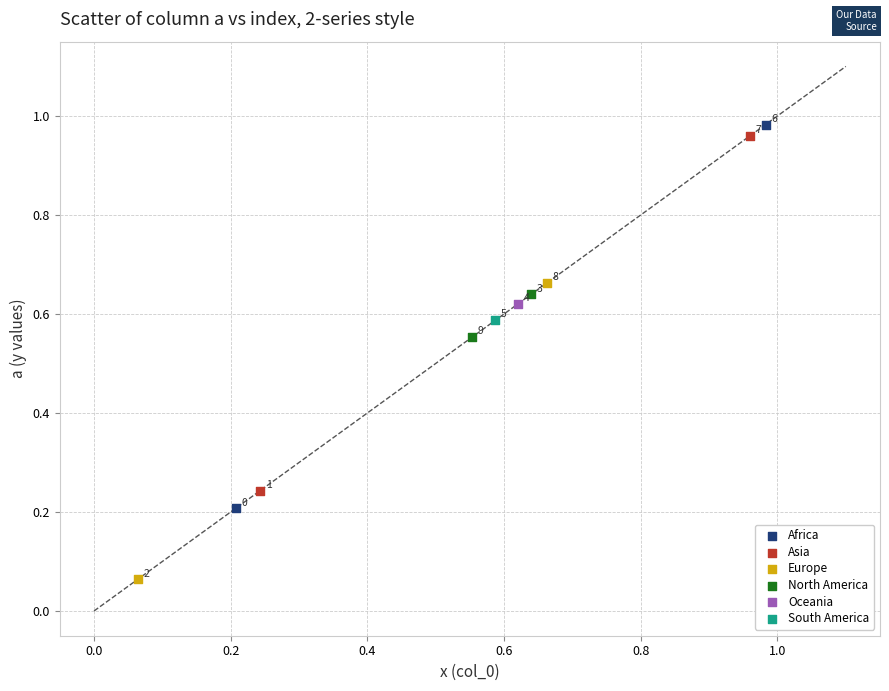

Which series contains the highest Y value?

Africa